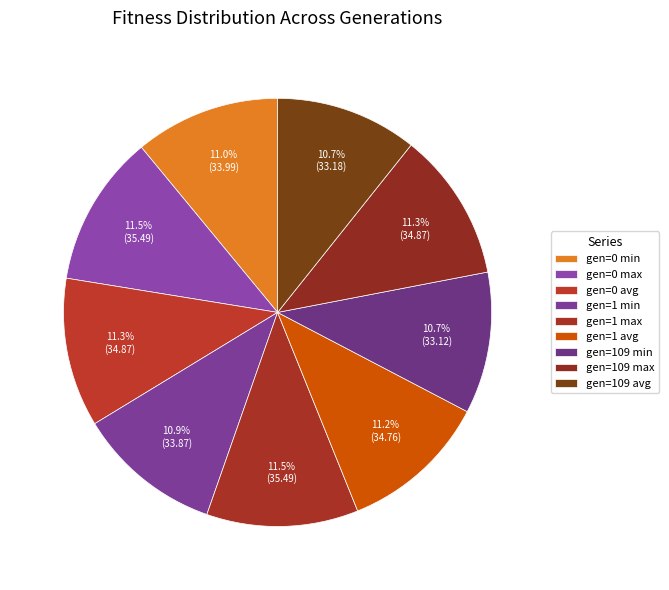

How many segments does this pie chart have?

9